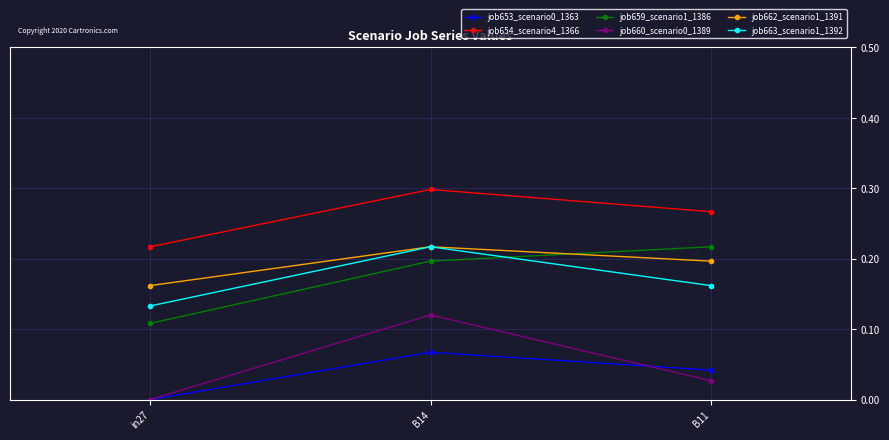

Between in27 and B11, which series saw the biggest shift?

job659_scenario1_1386